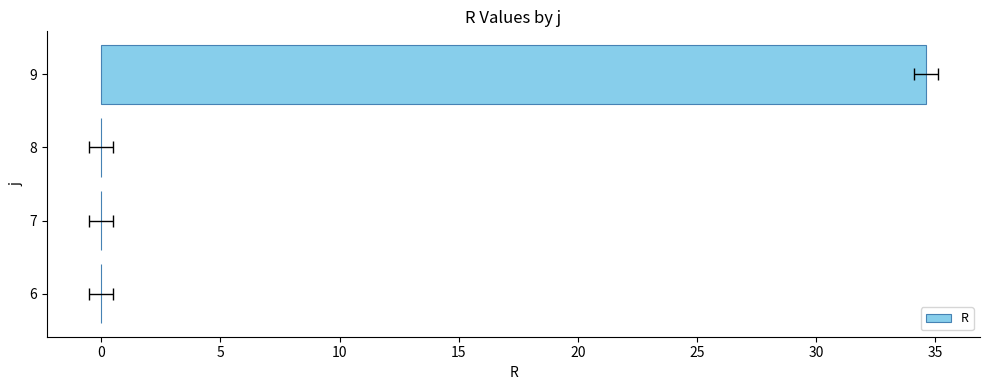

Does the chart contain any negative values?

No